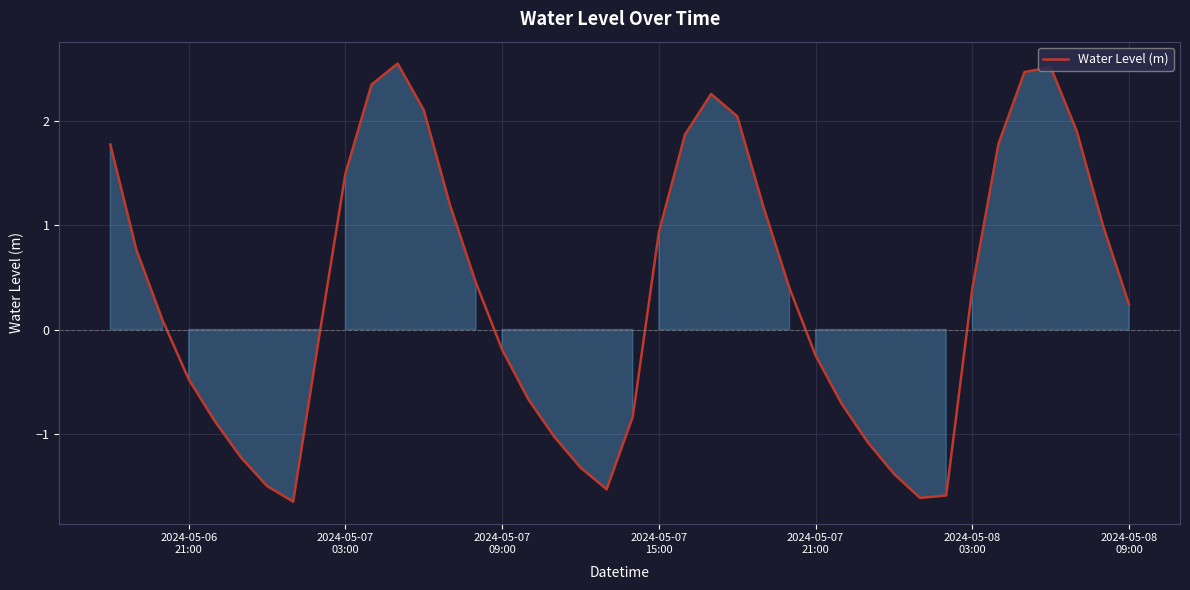

What is the difference between the maximum and minimum values?

4.2